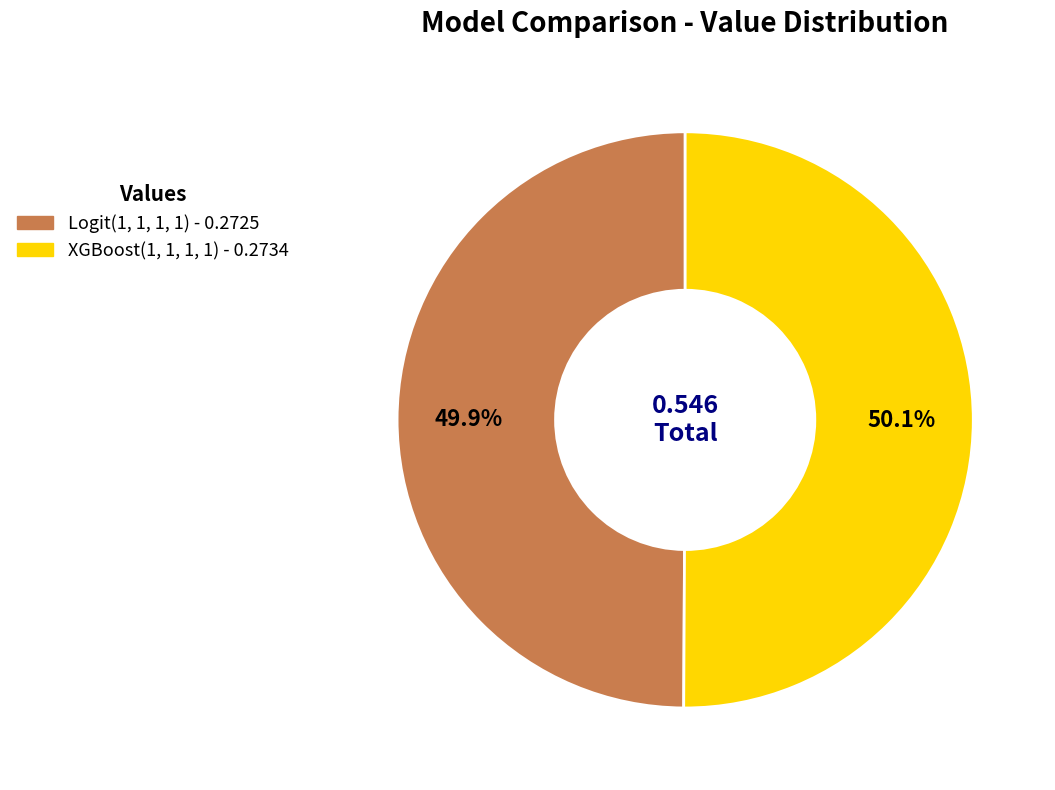

Count the number of slices in the pie.

2